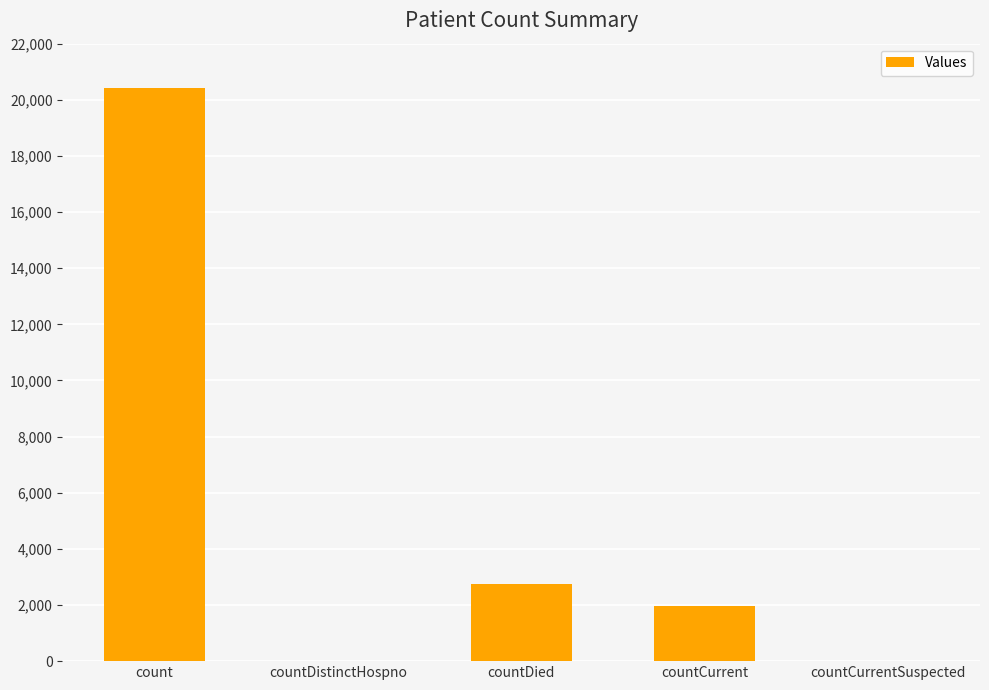

The chart shows a value of 0 at countDistinctHospno. True or false?

True